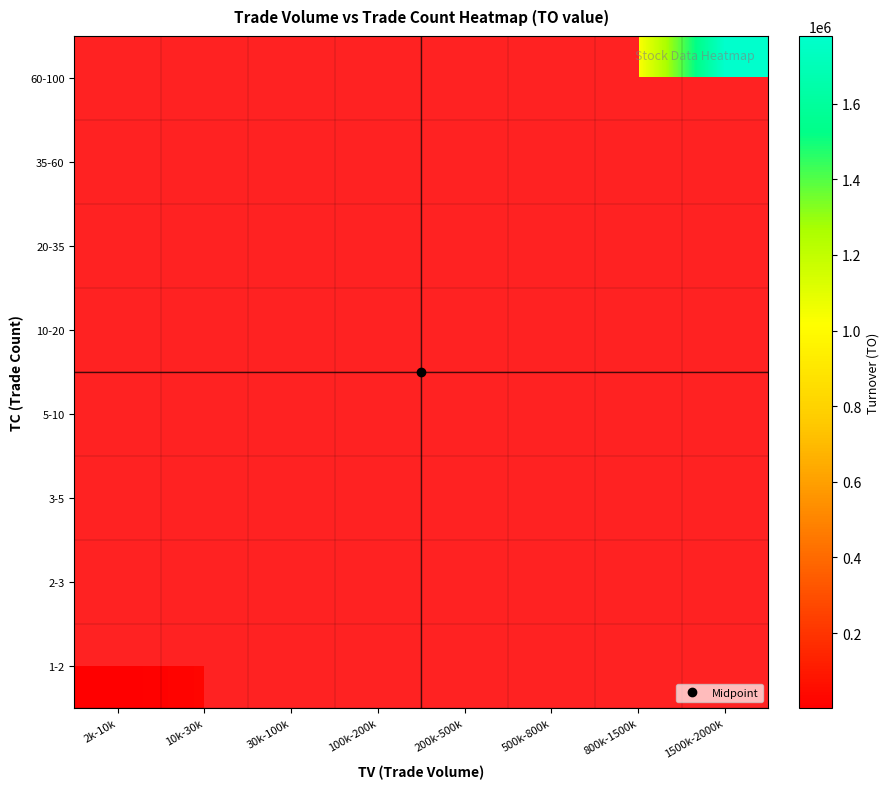

How many categories are shown in the chart?

8